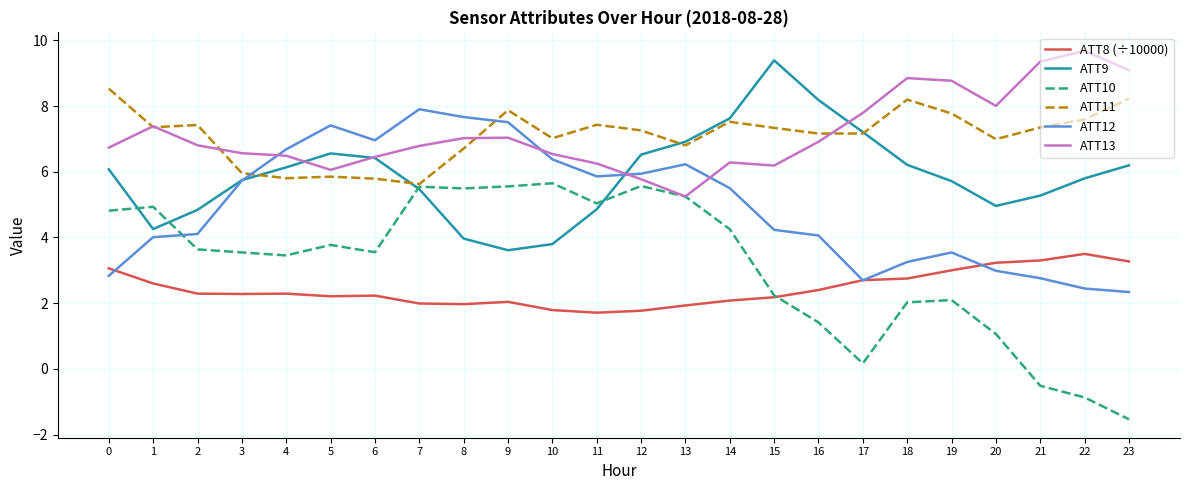

What is the average value of the ATT11 series?

7.1